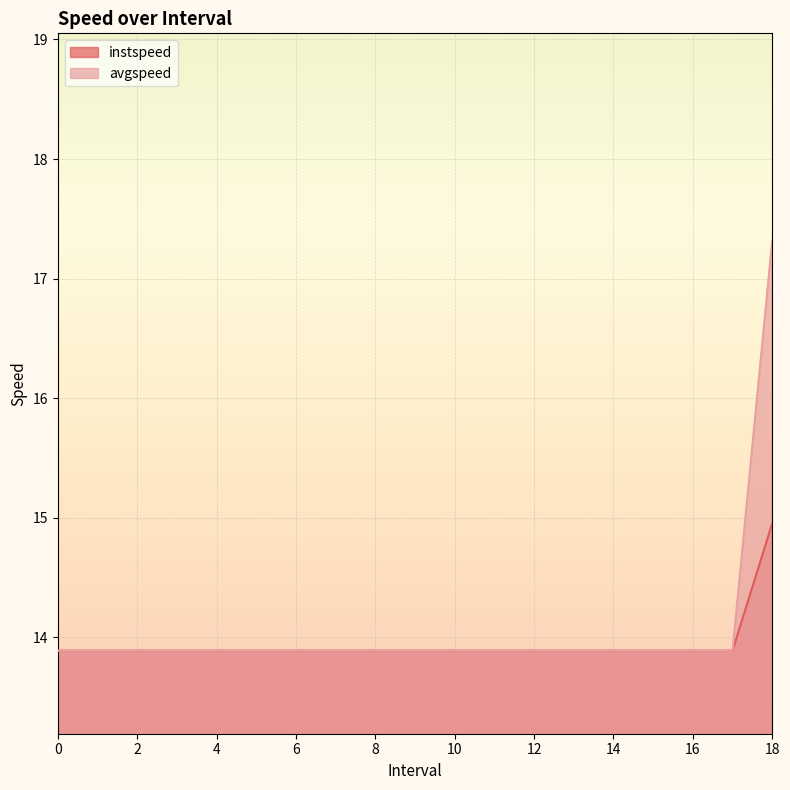

Is it true that avgspeed equals 7.9 at 18?

False